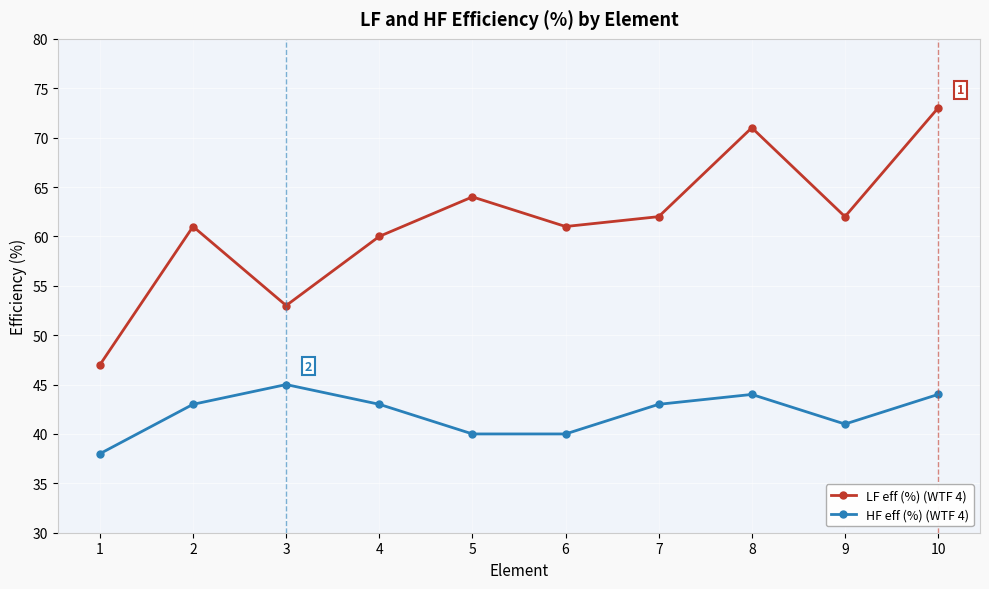

Reading left to right, what are all the values shown in this chart?

LF eff (%) (WTF 4): 1=47	2=61	3=53	4=60	5=64	6=61	7=62	8=71	9=62	10=73
HF eff (%) (WTF 4): 1=38	2=43	3=45	4=43	5=40	6=40	7=43	8=44	9=41	10=44